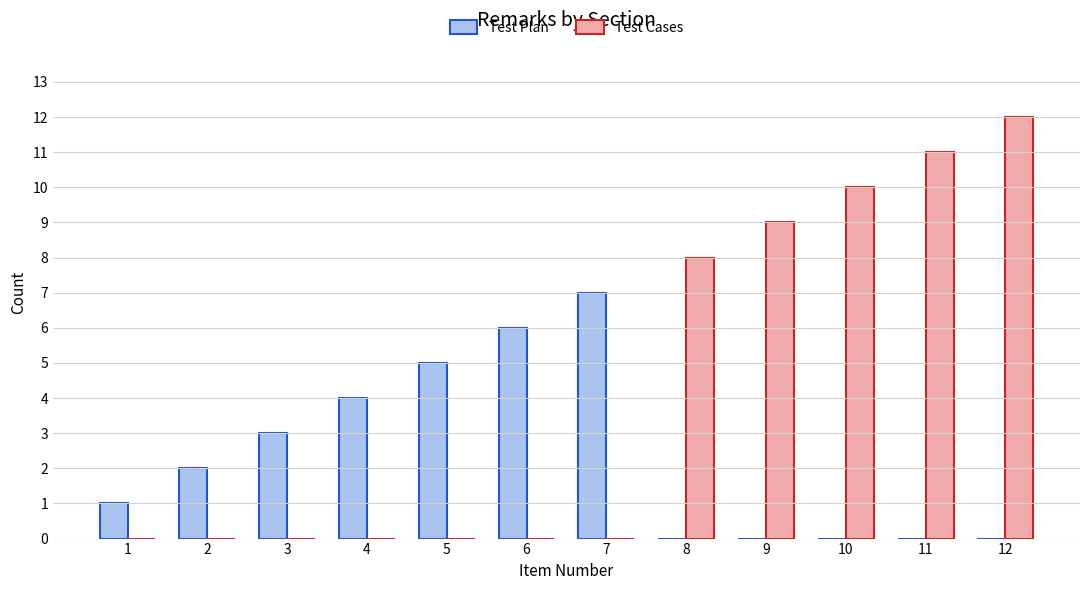

Reading left to right, transcribe all the data shown in this chart.

Test Plan: 1	2	3	4	5	6	7	0	0	0	0	0
Test Cases: 0	0	0	0	0	0	0	8	9	10	11	12